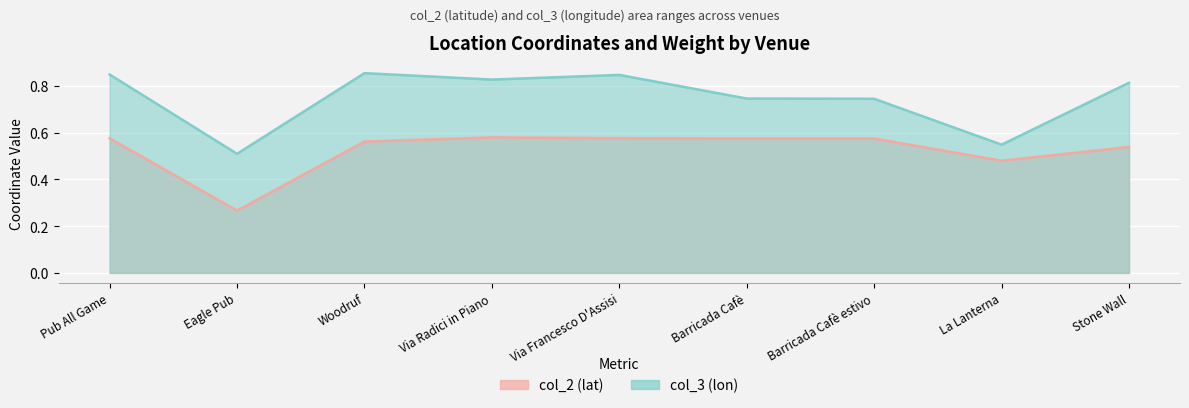

What is the sum of the col_3 (lon) values at Barricada Cafè and Pub All Game?

1.6